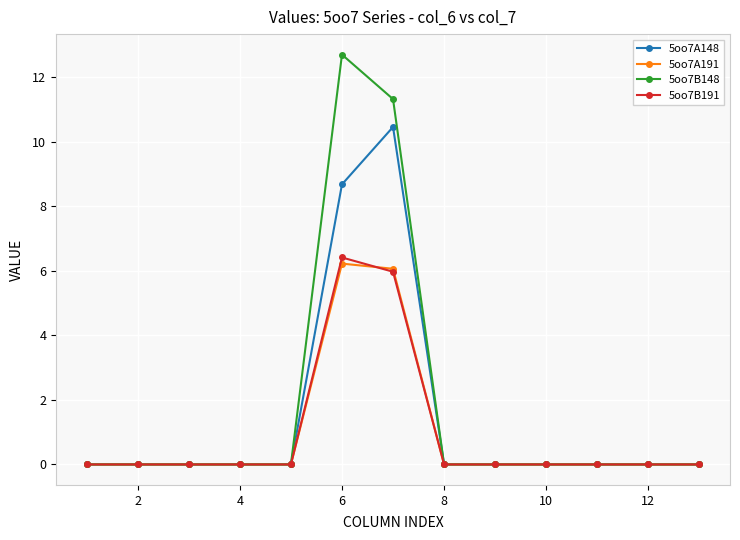

Which series has the widest spread of values?

5oo7B148